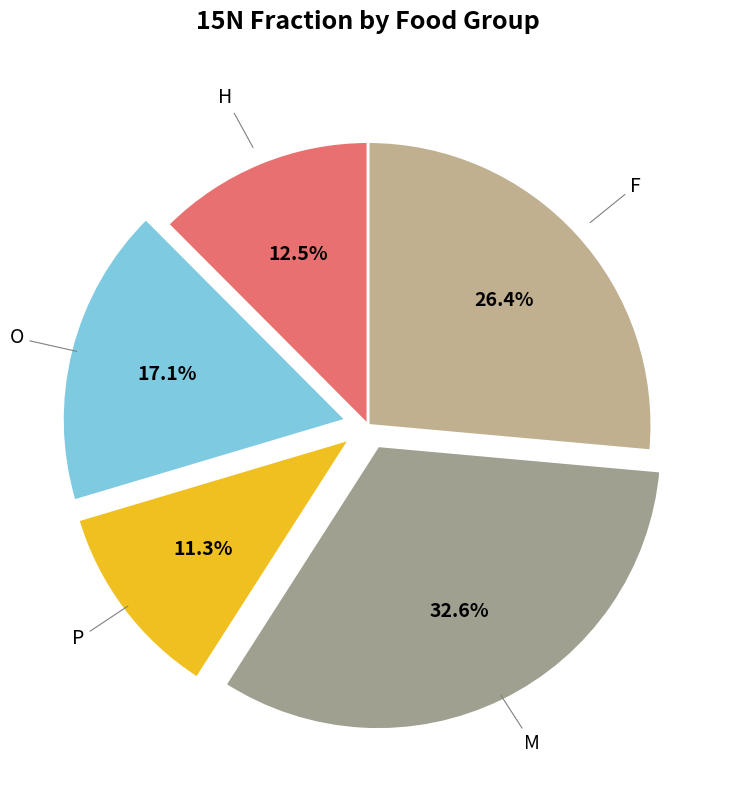

How many slices are in this pie chart?

5